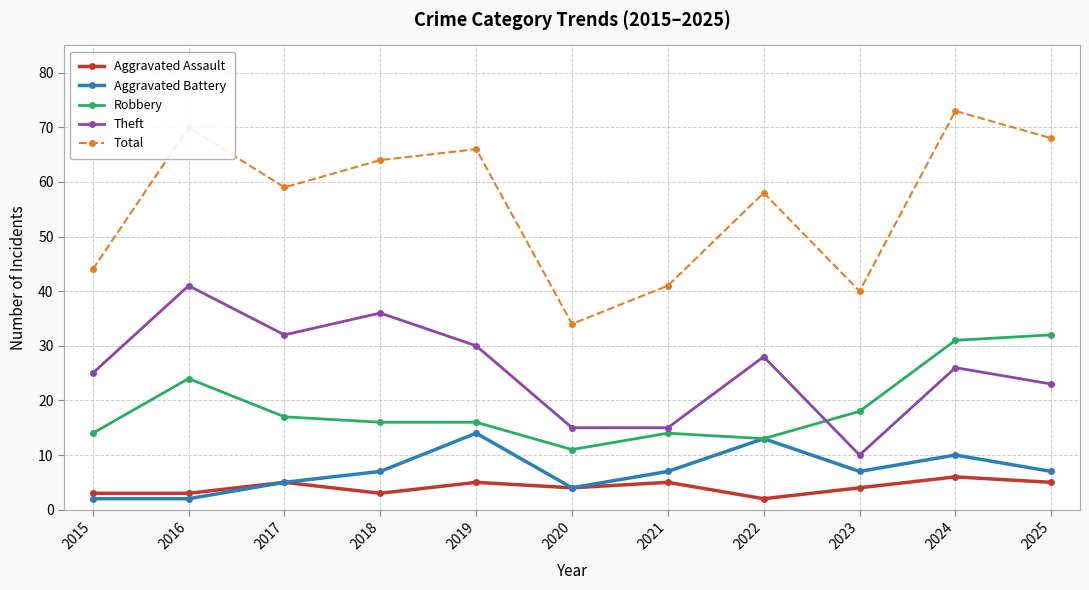

Does the chart have visible grid lines?

Yes